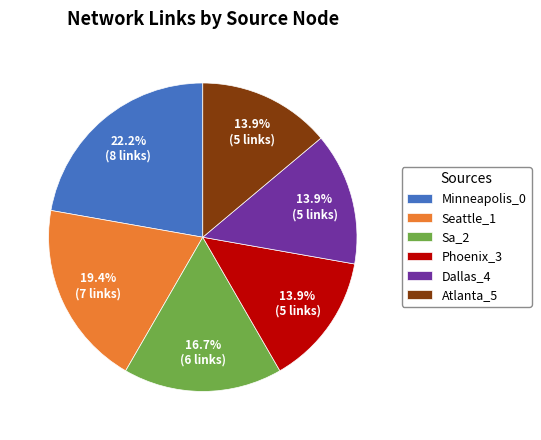

Which has a higher value, Minneapolis_0 or Phoenix_3?

Minneapolis_0